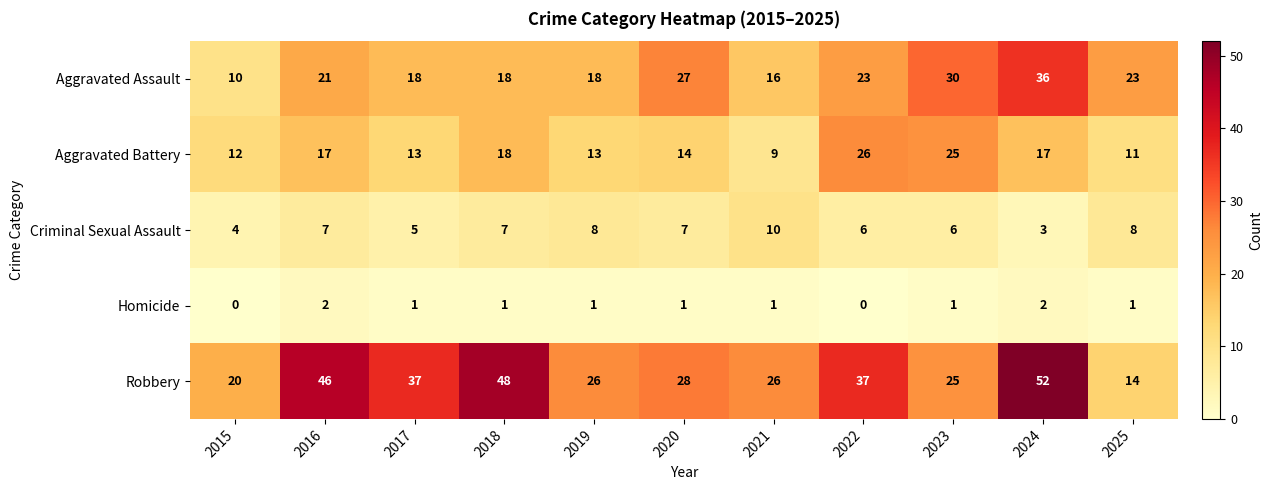

Which series changed the most between 2019 and 2022?

Aggravated Battery